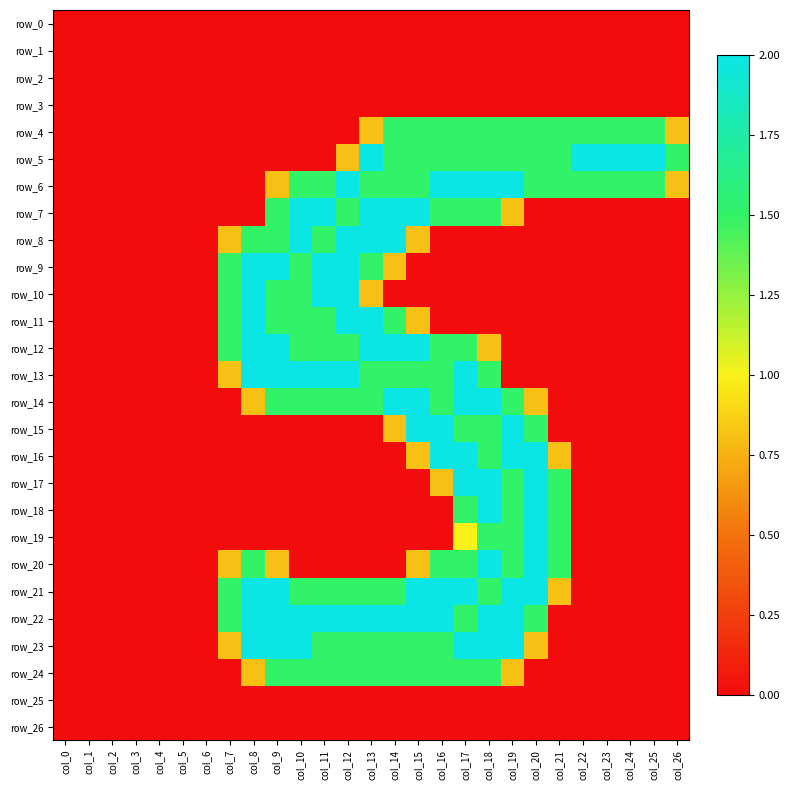

Rank the series by their maximum value, from lowest to highest.

row_0, row_1, row_2, row_3, row_25, row_26, row_4, row_24, row_5, row_6, row_7, row_8, row_9, row_10, row_11, row_12, row_13, row_14, row_15, row_16, row_17, row_18, row_19, row_20, row_21, row_22, row_23